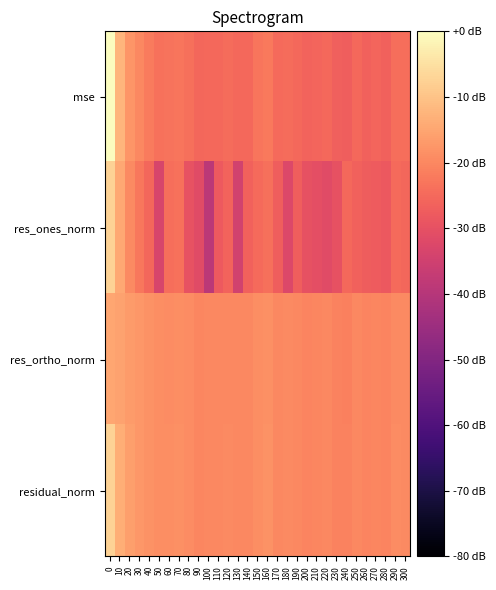

Which series has the largest total across all categories?

residual_norm